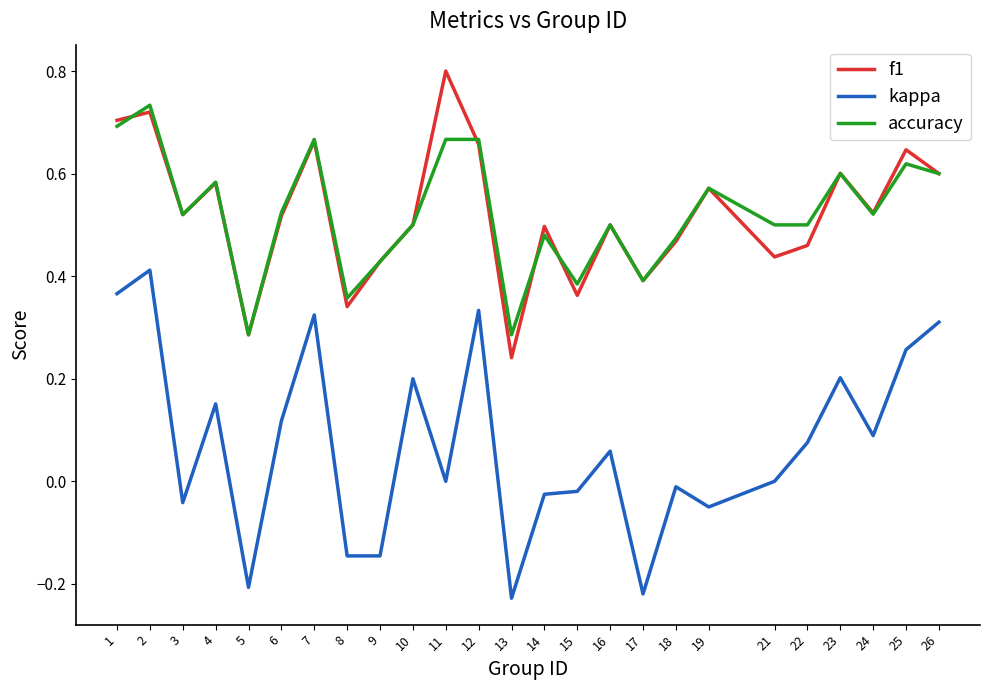

Where is the first local minimum for kappa?

3